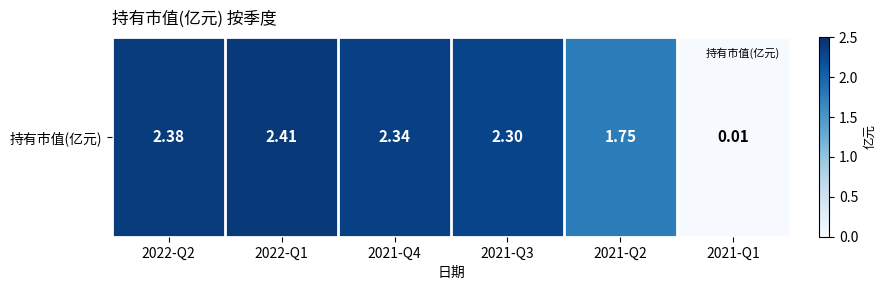

What is the change in value from 2021-Q3 to 2021-Q1?

-2.3